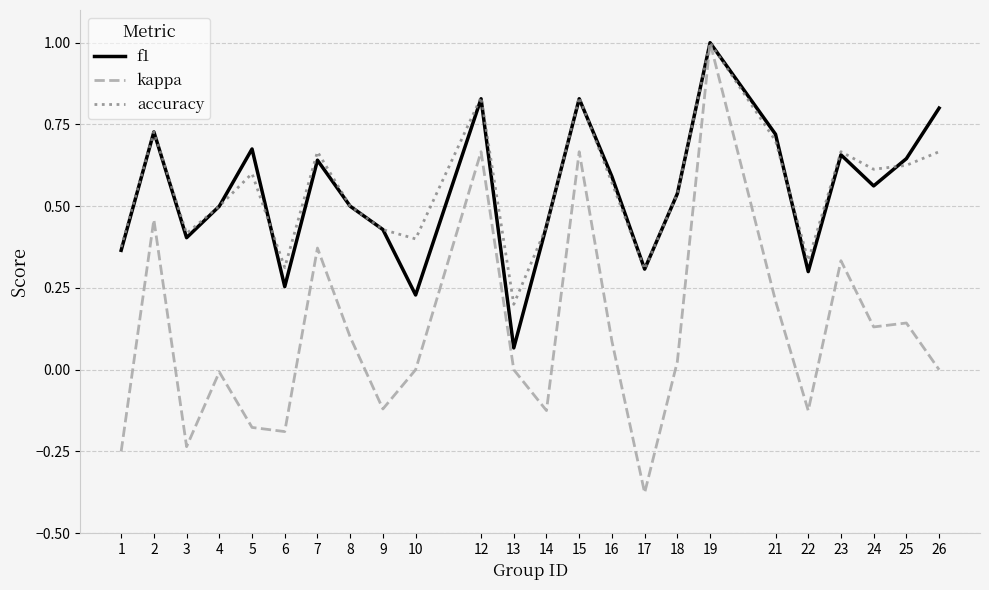

Which category has the lowest value across all series?

17